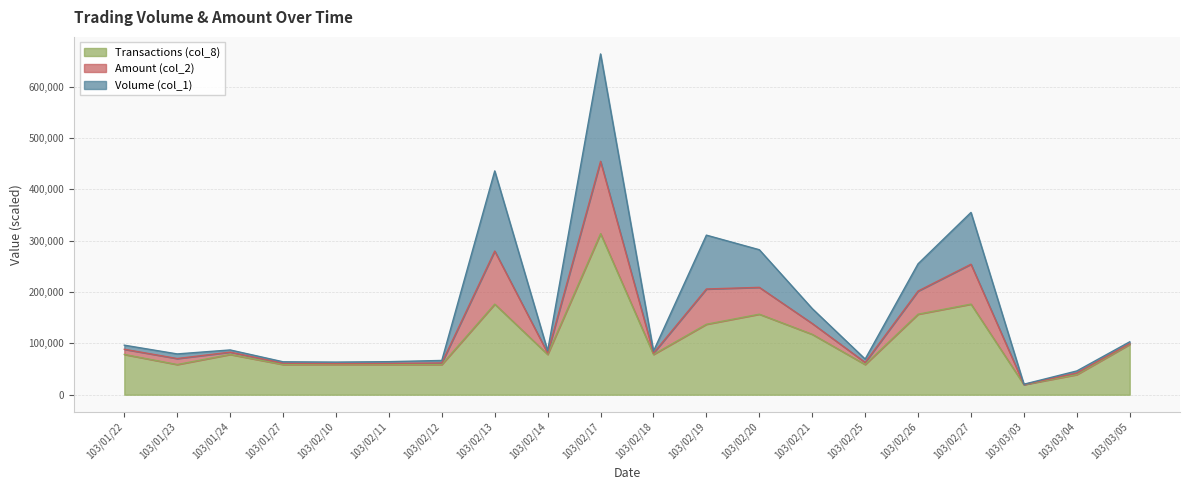

True or false: Volume (col_1) and Transactions (col_8) intersect in this chart.

False